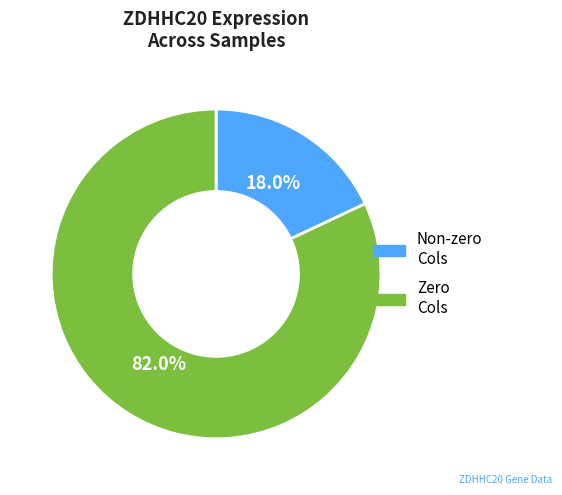

Is there any slice that represents more than half of the pie?

Yes